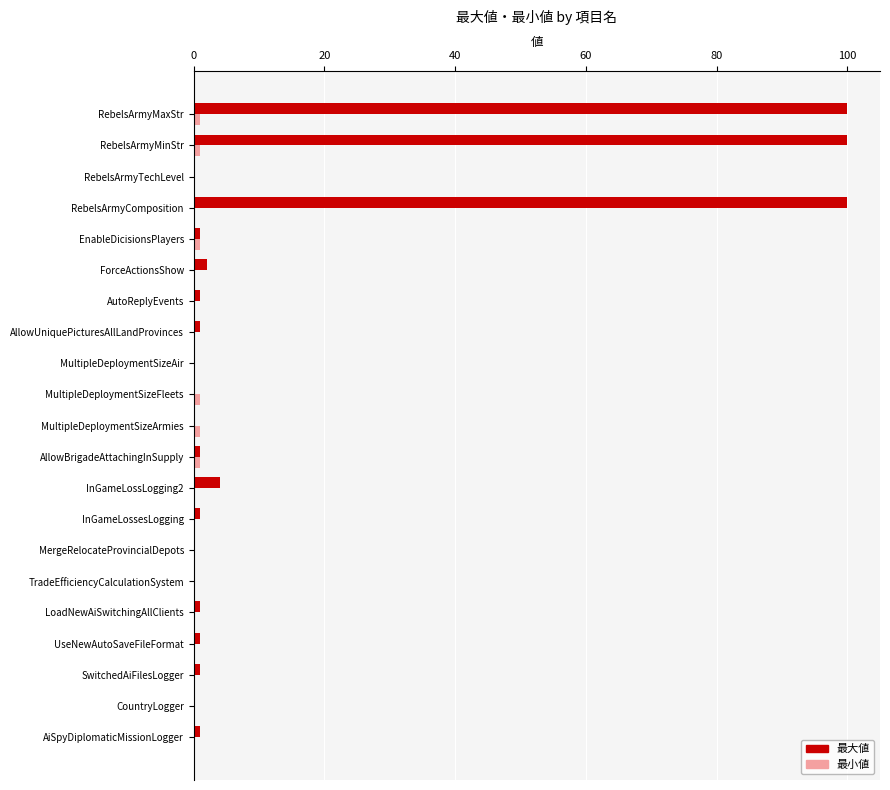

Which series has the largest total across all categories?

最大値